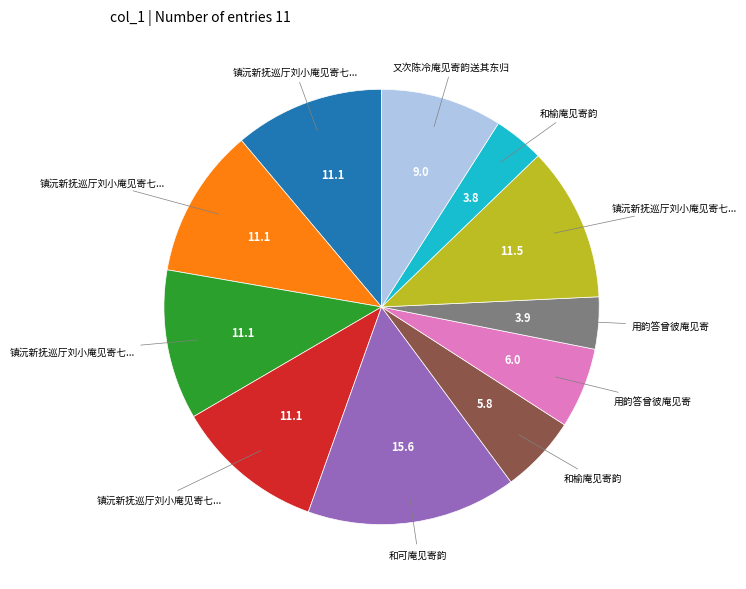

Does any single category account for the majority?

No